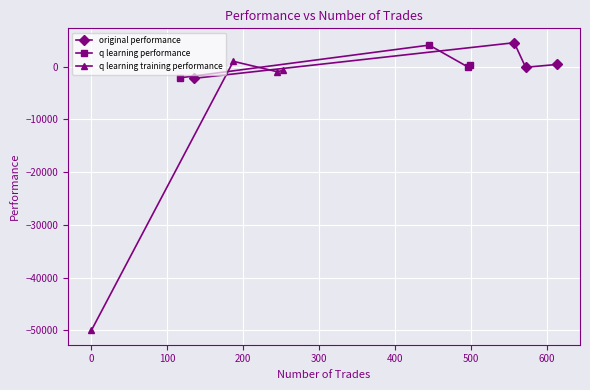

What is the minimum value for original performance?

-2228.3